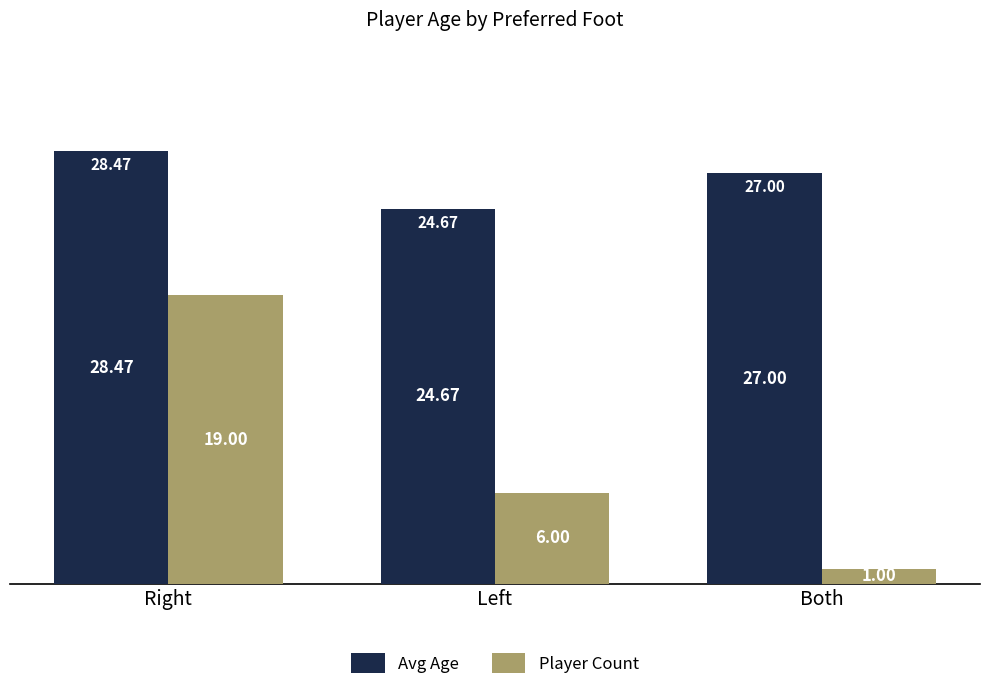

Which series changed the most between Right and Both?

Player Count